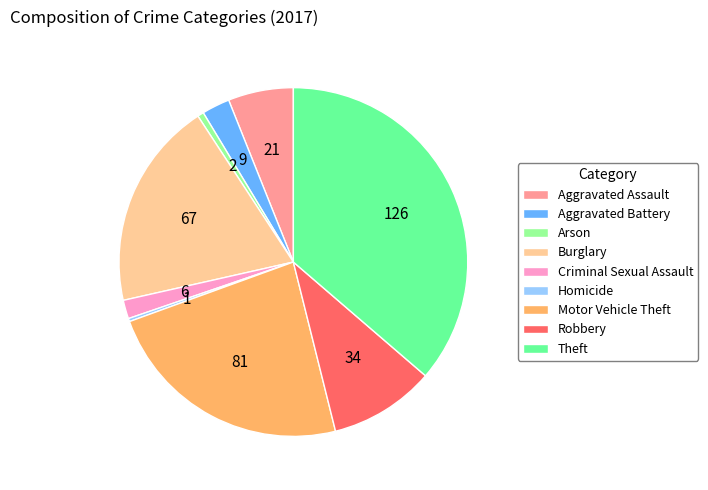

Is there any slice that represents more than half of the pie?

No